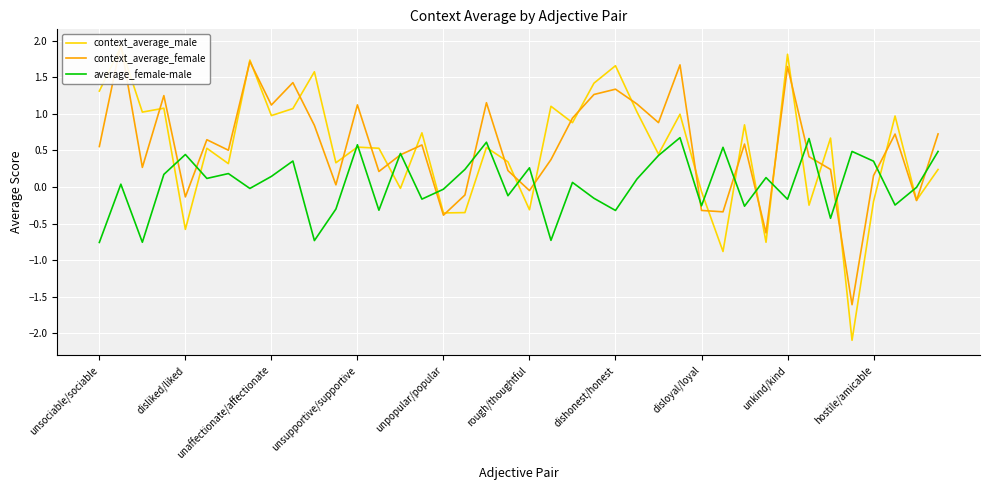

What value does the context_average_male series have at 22?

0.9